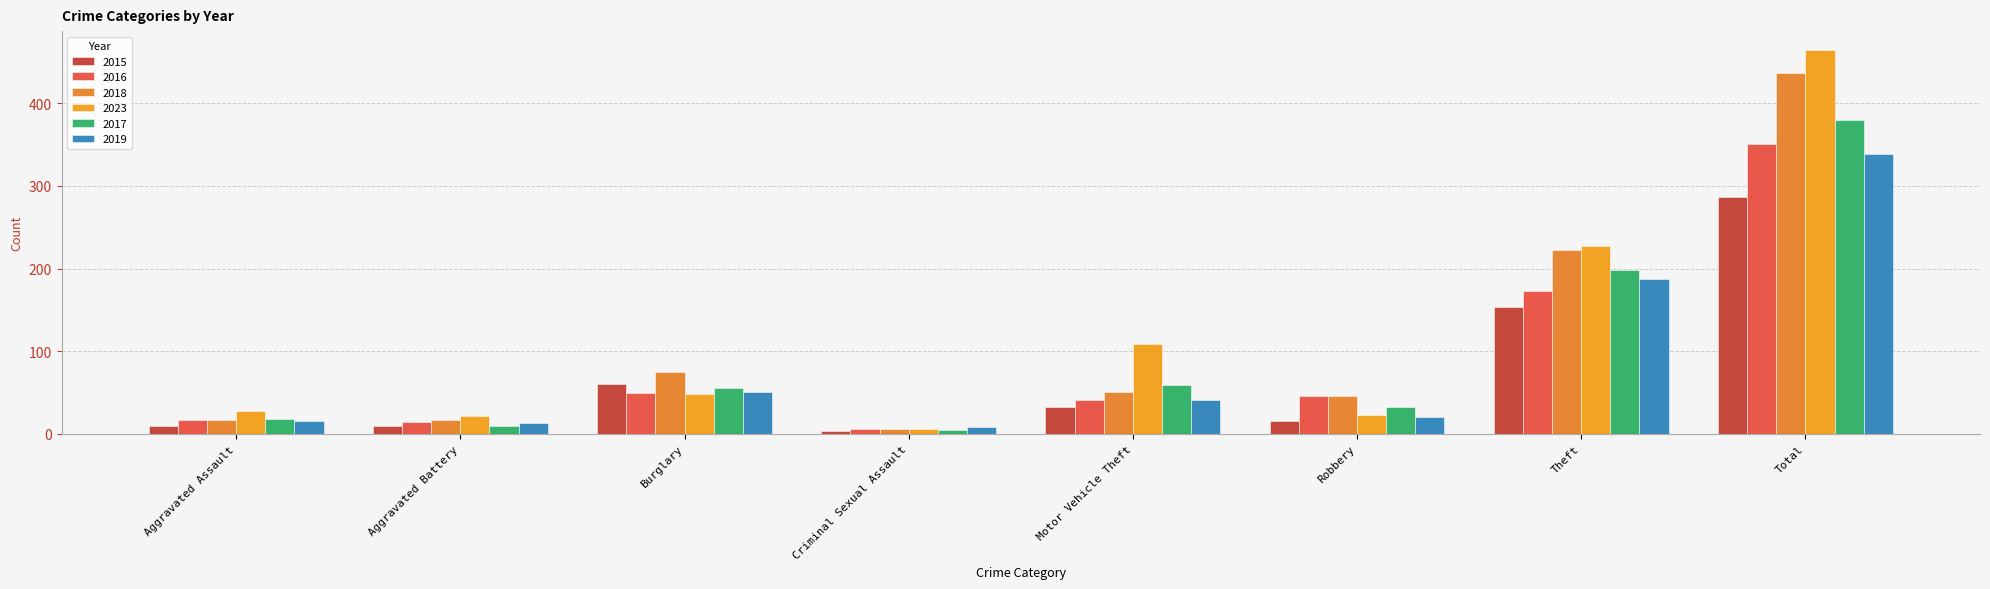

How many groups of bars are there?

8